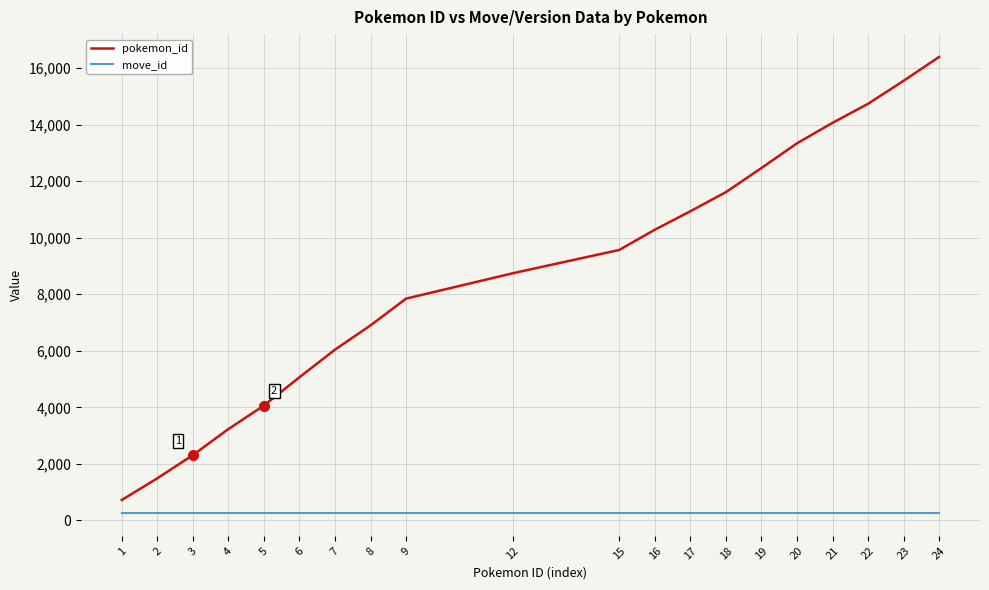

Which series changed the most between 4 and 17?

pokemon_id